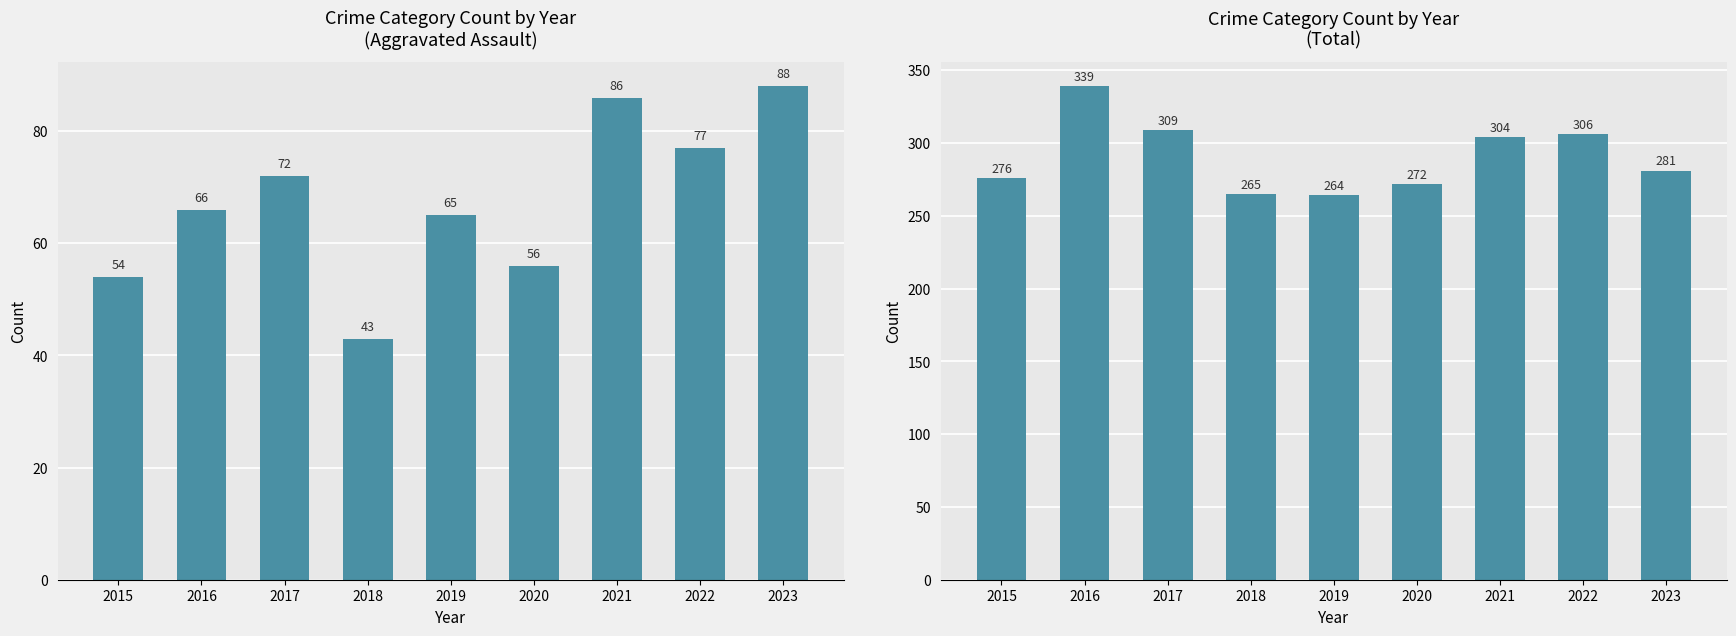

Between 2020 and 2022, which series saw the biggest shift?

Total